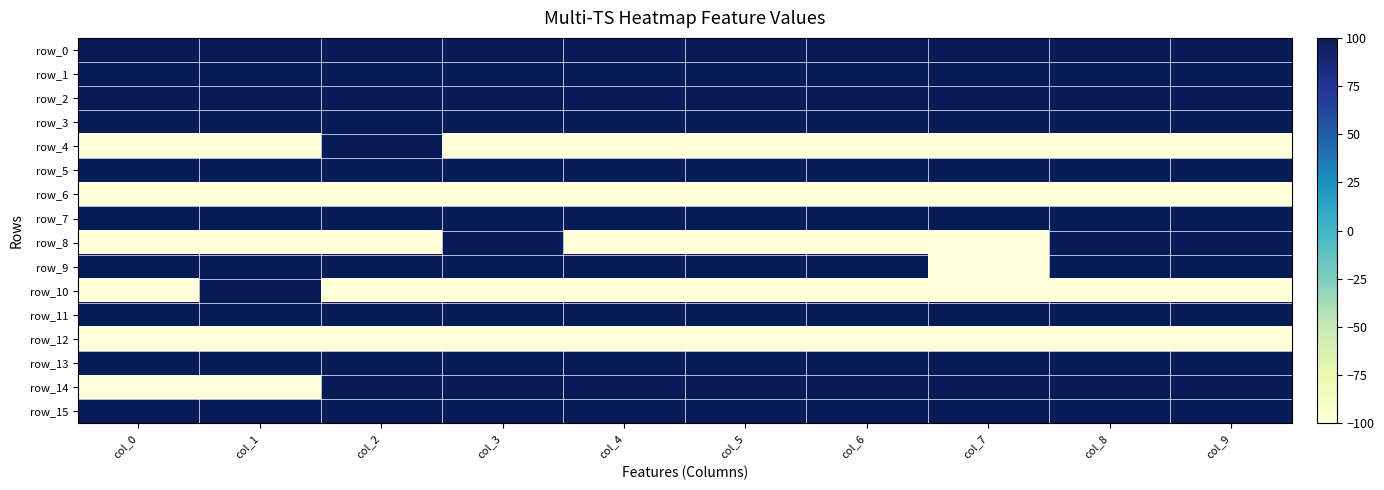

What is the total value across all series at col_1?

600